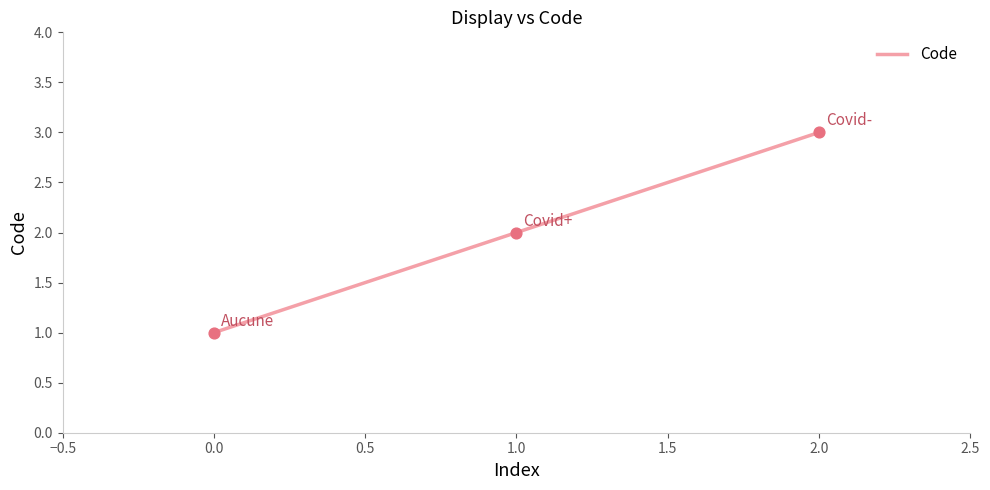

Which has a higher value, 2.0 or 0.0?

2.0